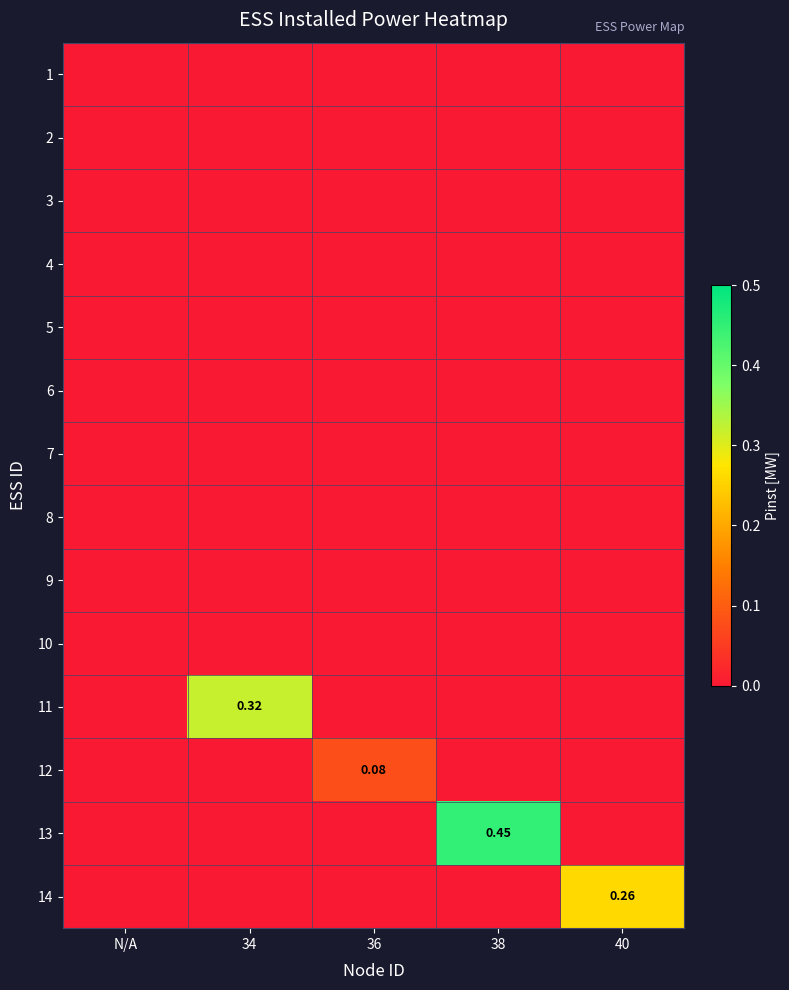

Rank the series by their maximum value, from lowest to highest.

1, 2, 3, 4, 5, 6, 7, 8, 9, 10, 12, 14, 11, 13